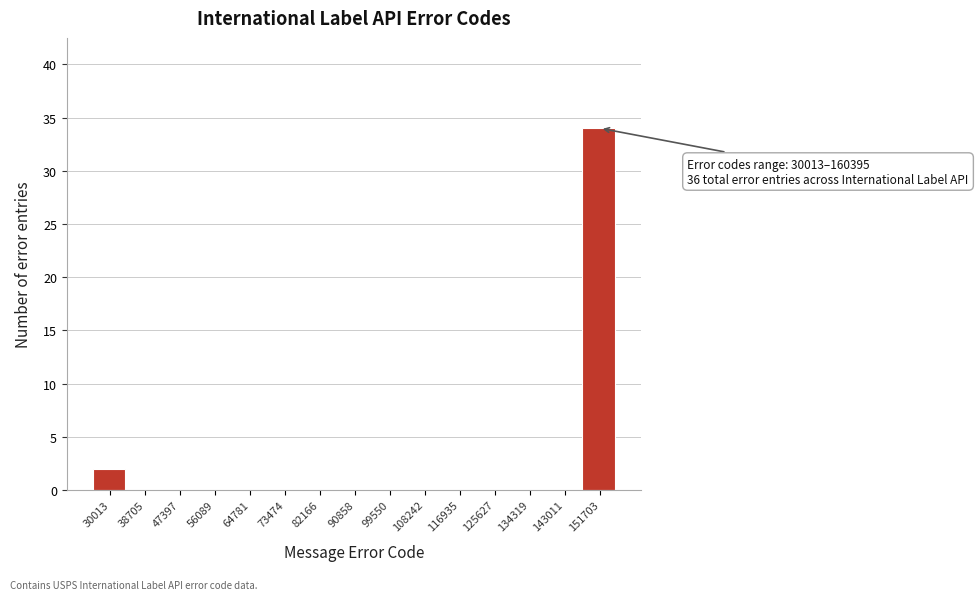

Reading right to left, list all the values displayed in this chart.

151703=34	143011=0	134319=0	125627=0	116935=0	108242=0	99550=0	90858=0	82166=0	73474=0	64781=0	56089=0	47397=0	38705=0	30013=2